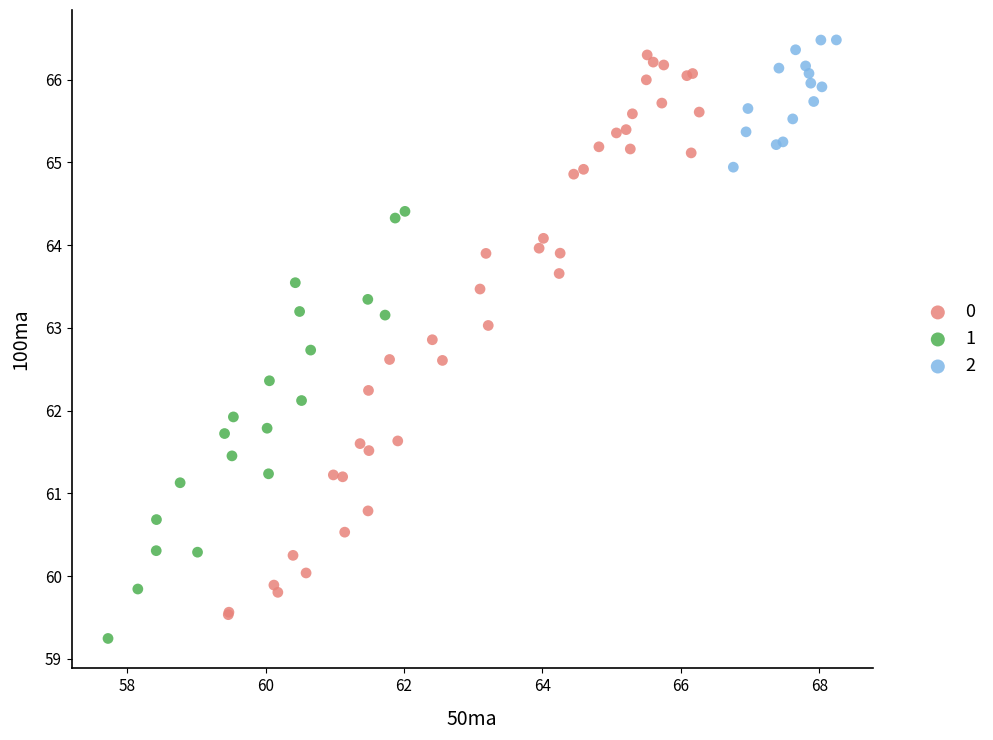

What are all the series names shown in the legend?

0, 1, 2